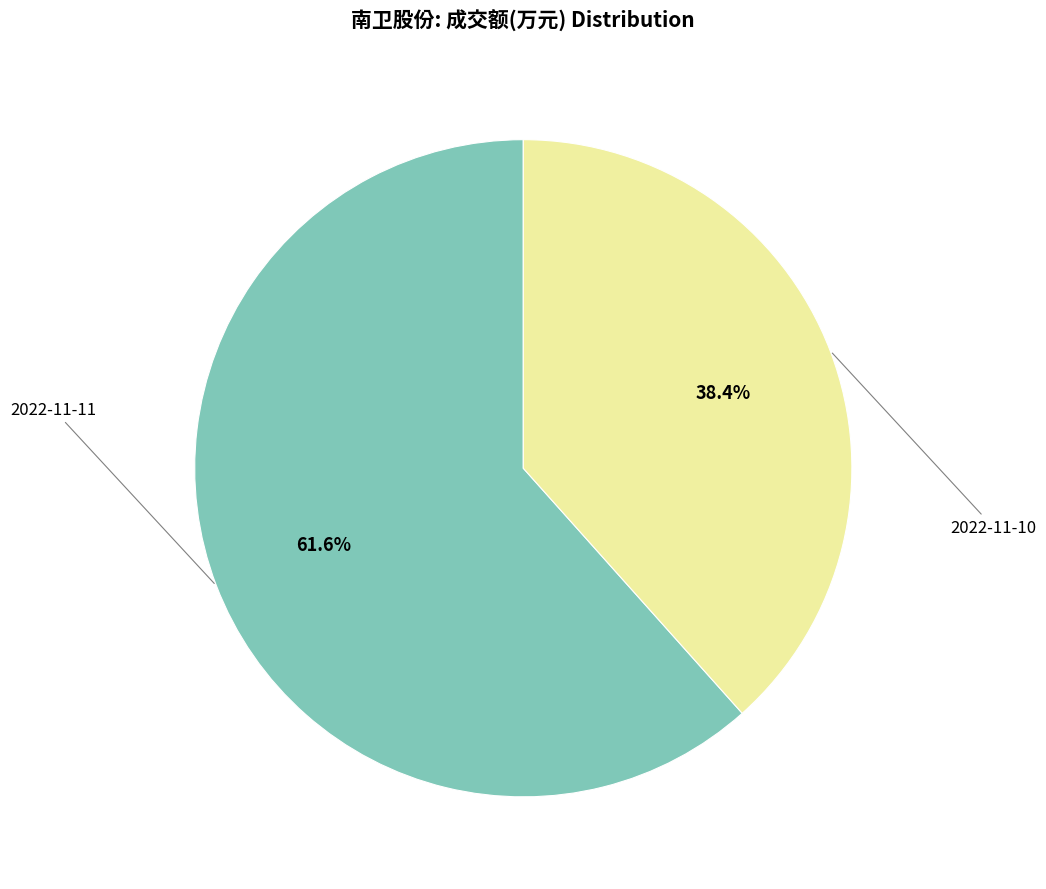

Is there a majority slice in this chart?

Yes